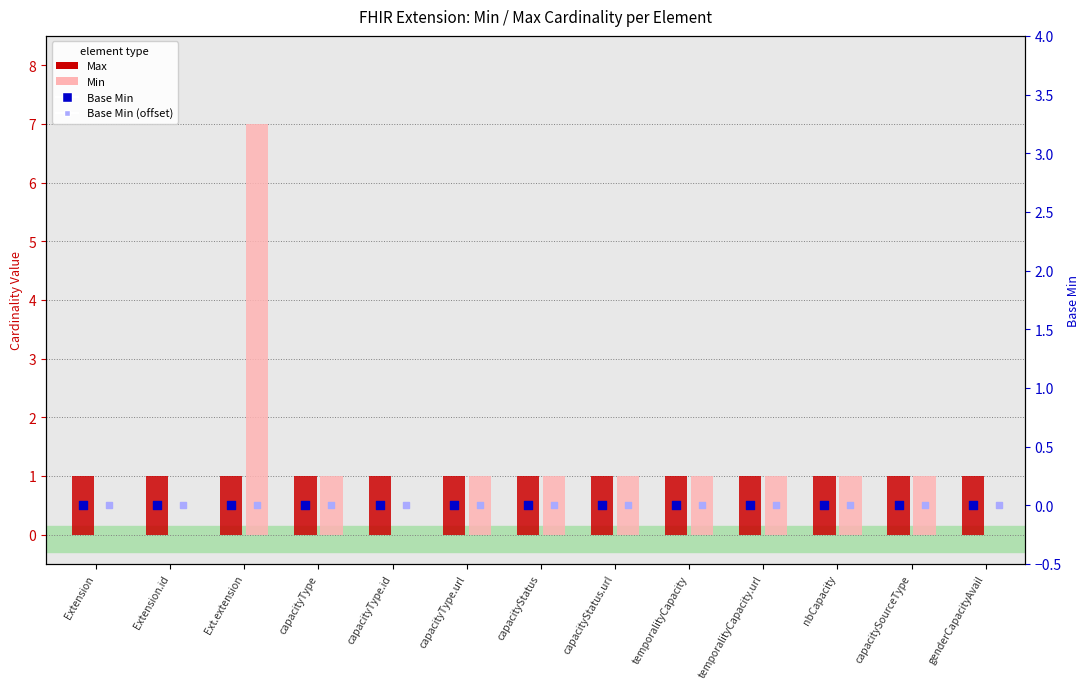

Which series has the largest total across all categories?

Min